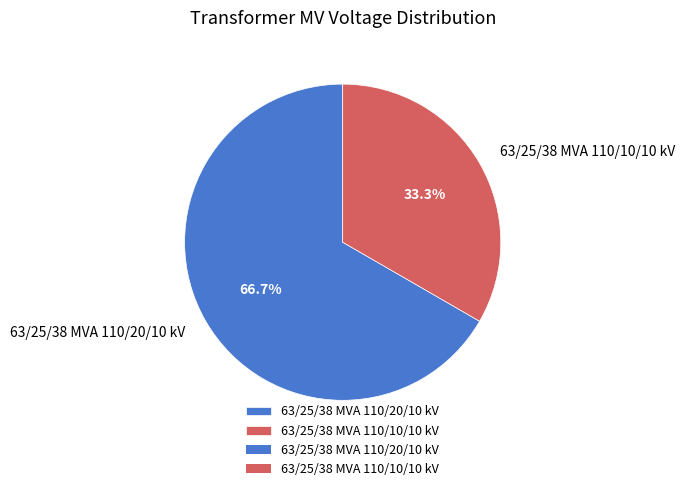

Is 63/25/38 MVA 110/10/10 kV the majority of the pie?

No